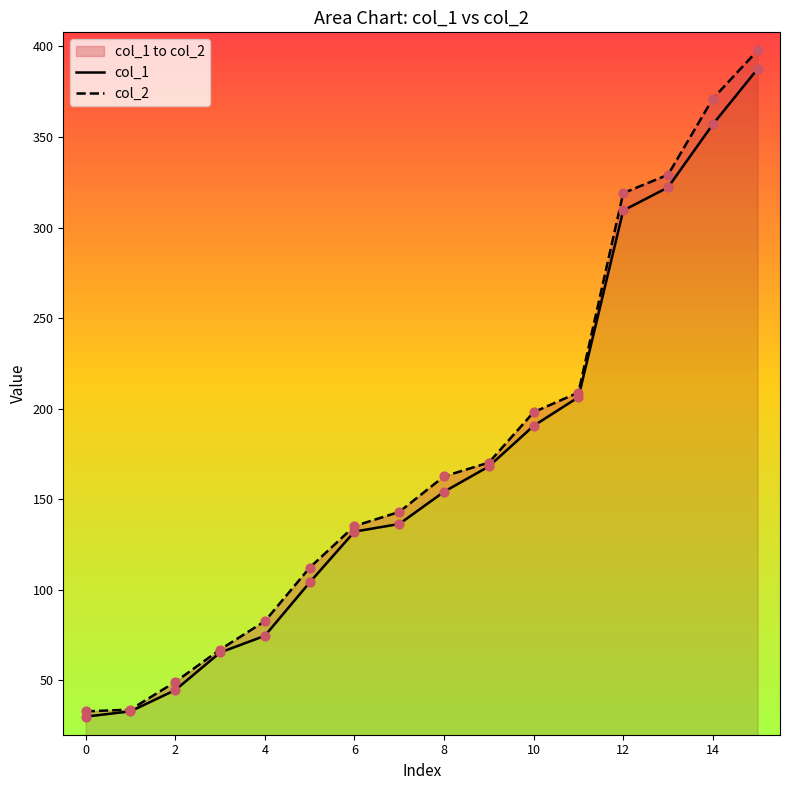

At which category is the sum across all series the highest?

15